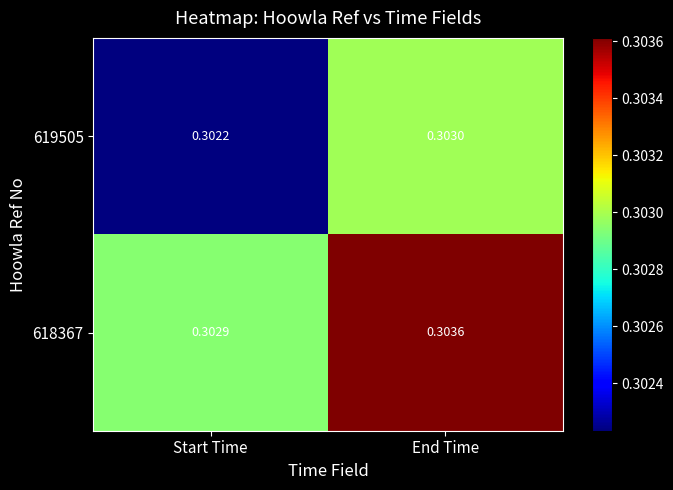

Which label corresponds to the largest value in the chart?

End Time